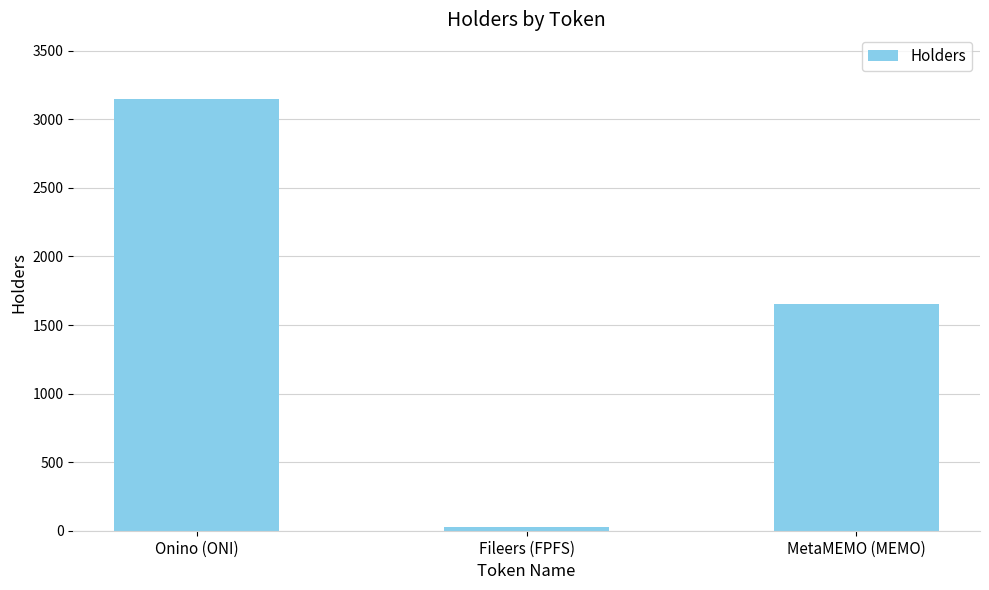

Reading right to left, transcribe all the data shown in this chart.

MetaMEMO (MEMO)=1651	Fileers (FPFS)=24	Onino (ONI)=3148